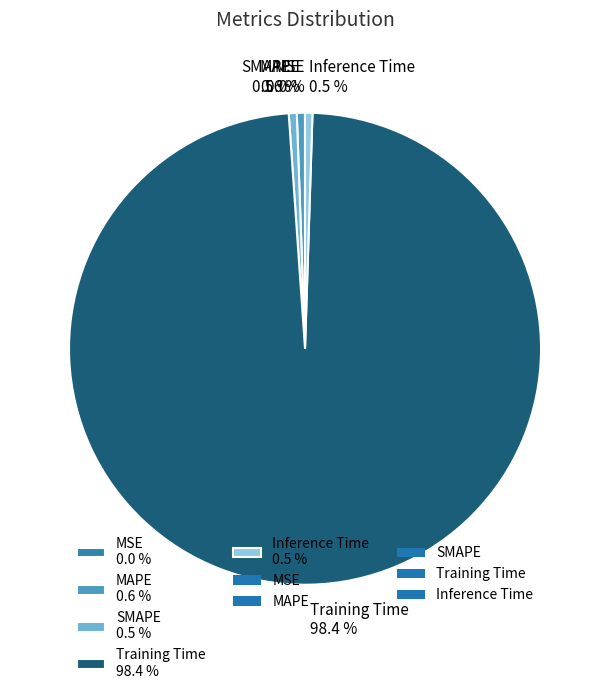

What is the total percentage of MAPE 0.6 % and Inference Time 0.5 %?

1.1%